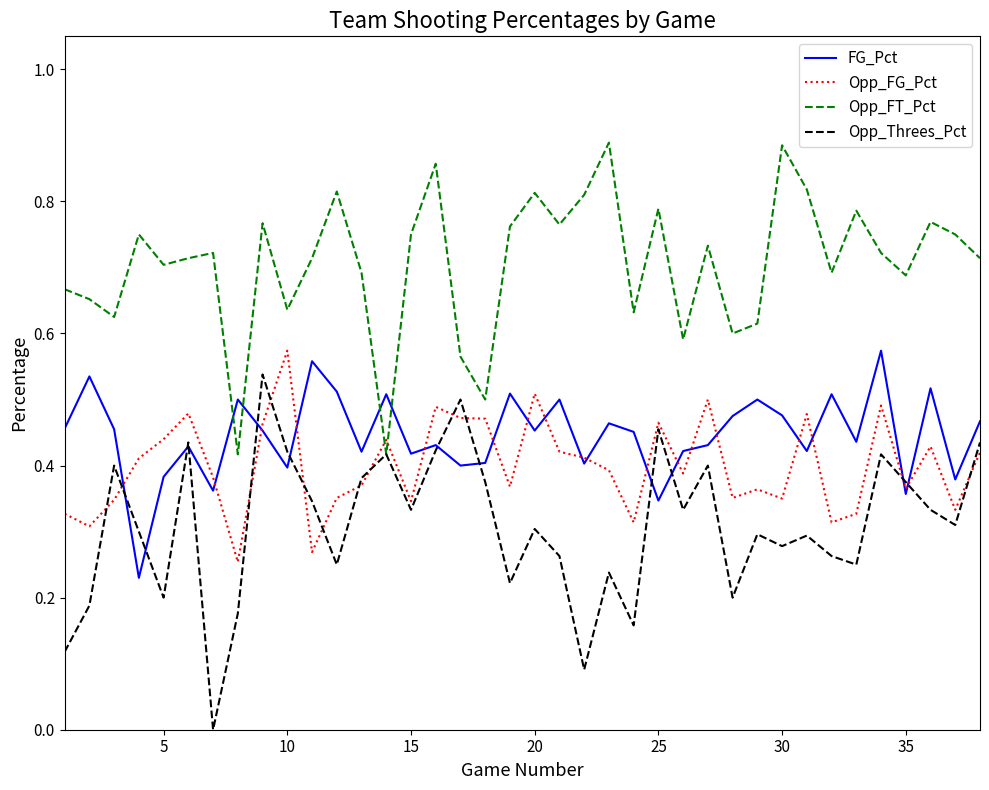

Reading right to left, list all the values displayed in this chart.

FG_Pct: 0.5	0.4	0.5	0.4	0.6	0.4	0.5	0.4	0.5	0.5	0.5	0.4	0.4	0.3	0.5	0.5	0.4	0.5	0.5	0.5	0.4	0.4	0.4	0.4	0.5	0.4	0.5	0.6	0.4	0.5	0.5	0.4	0.4	0.4	0.2	0.5	0.5	0.5
Opp_FG_Pct: 0.4	0.3	0.4	0.4	0.5	0.3	0.3	0.5	0.3	0.4	0.4	0.5	0.4	0.5	0.3	0.4	0.4	0.4	0.5	0.4	0.5	0.5	0.5	0.3	0.4	0.4	0.4	0.3	0.6	0.5	0.3	0.4	0.5	0.4	0.4	0.3	0.3	0.3
Opp_FT_Pct: 0.7	0.8	0.8	0.7	0.7	0.8	0.7	0.8	0.9	0.6	0.6	0.7	0.6	0.8	0.6	0.9	0.8	0.8	0.8	0.8	0.5	0.6	0.9	0.8	0.4	0.7	0.8	0.7	0.6	0.8	0.4	0.7	0.7	0.7	0.8	0.6	0.7	0.7
Opp_Threes_Pct: 0.4	0.3	0.3	0.4	0.4	0.2	0.3	0.3	0.3	0.3	0.2	0.4	0.3	0.5	0.2	0.2	0.1	0.3	0.3	0.2	0.4	0.5	0.4	0.3	0.4	0.4	0.2	0.3	0.4	0.5	0.2	0.0	0.4	0.2	0.3	0.4	0.2	0.1